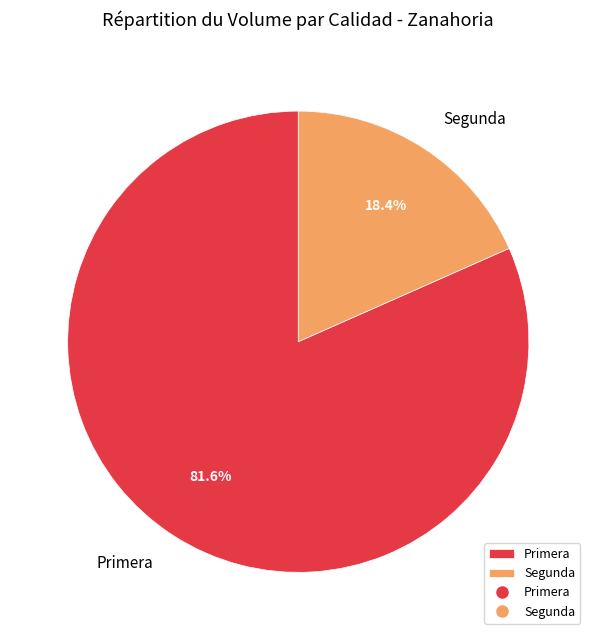

What percentage do Segunda and Primera together represent?

100.0%